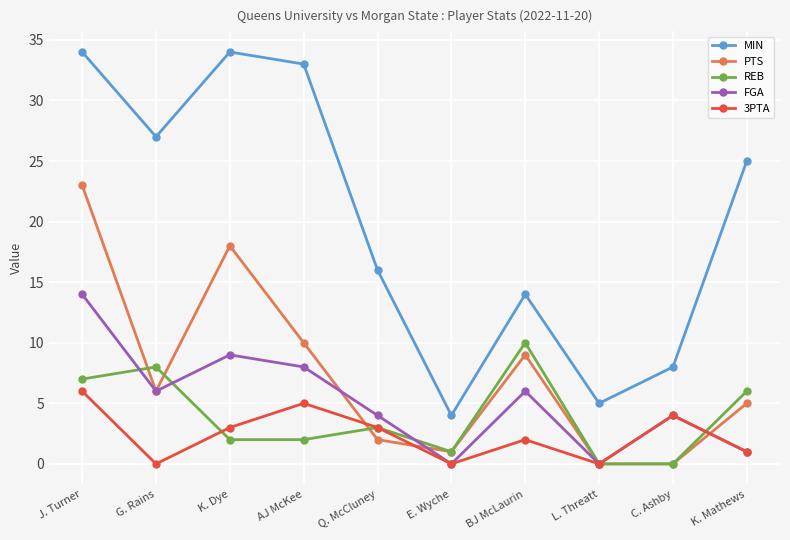

At which category is the sum across all series the highest?

J. Turner